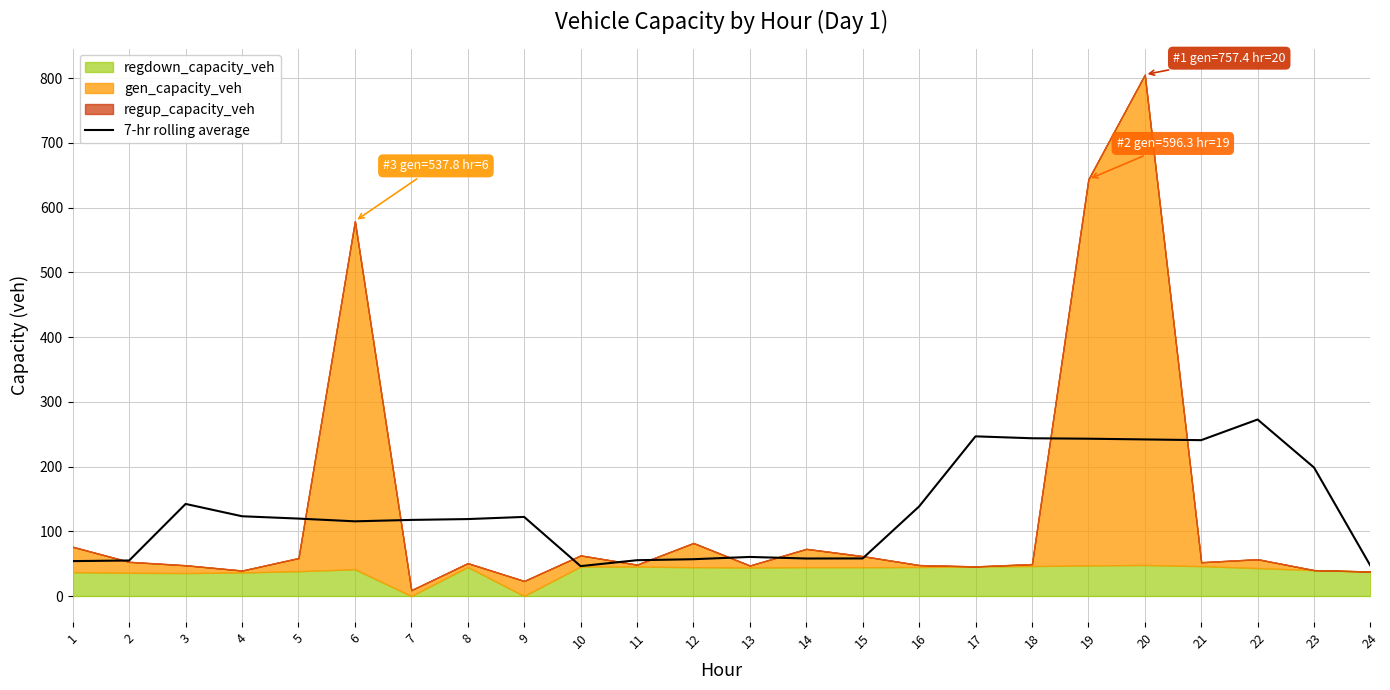

True or false: the data shows 57.9 at 14.

True